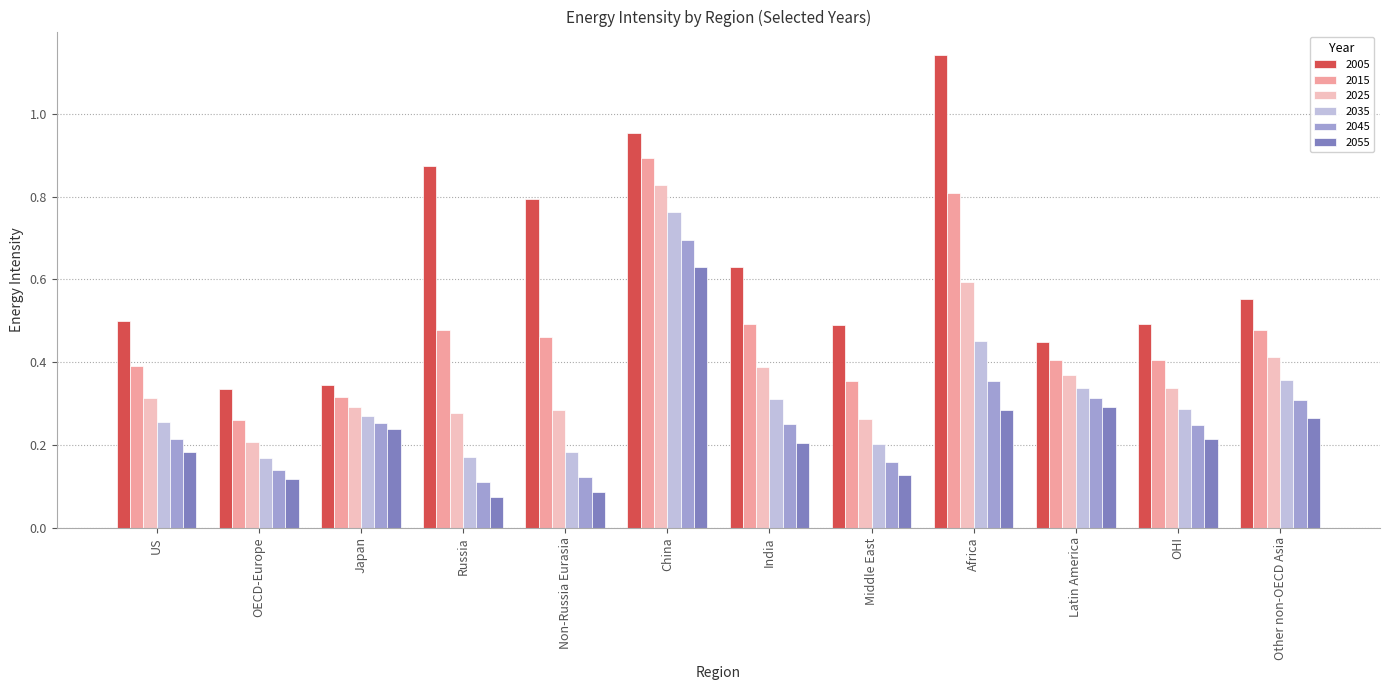

What is the highest value of the 2045 series?

0.7